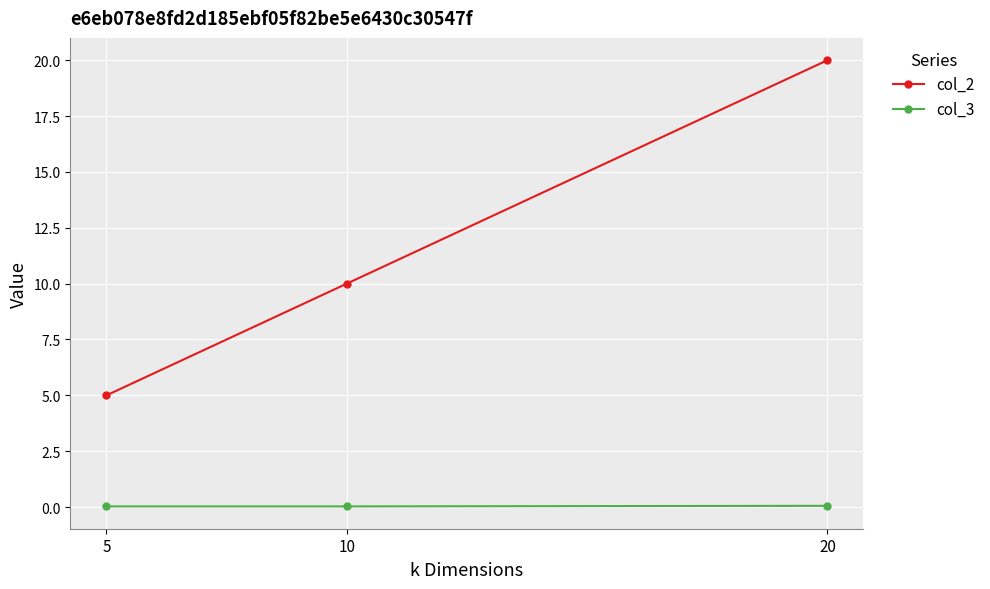

Rank the series at 10 from lowest to highest value.

col_3, col_2